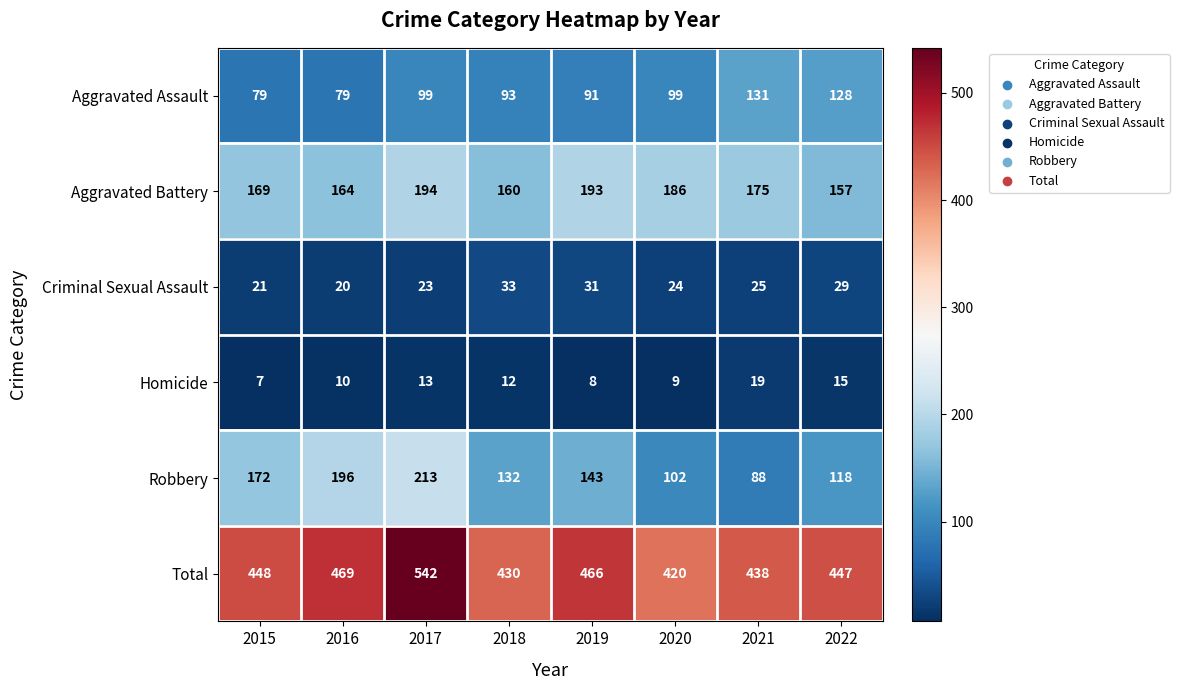

At how many categories does at least one series exceed 139?

8